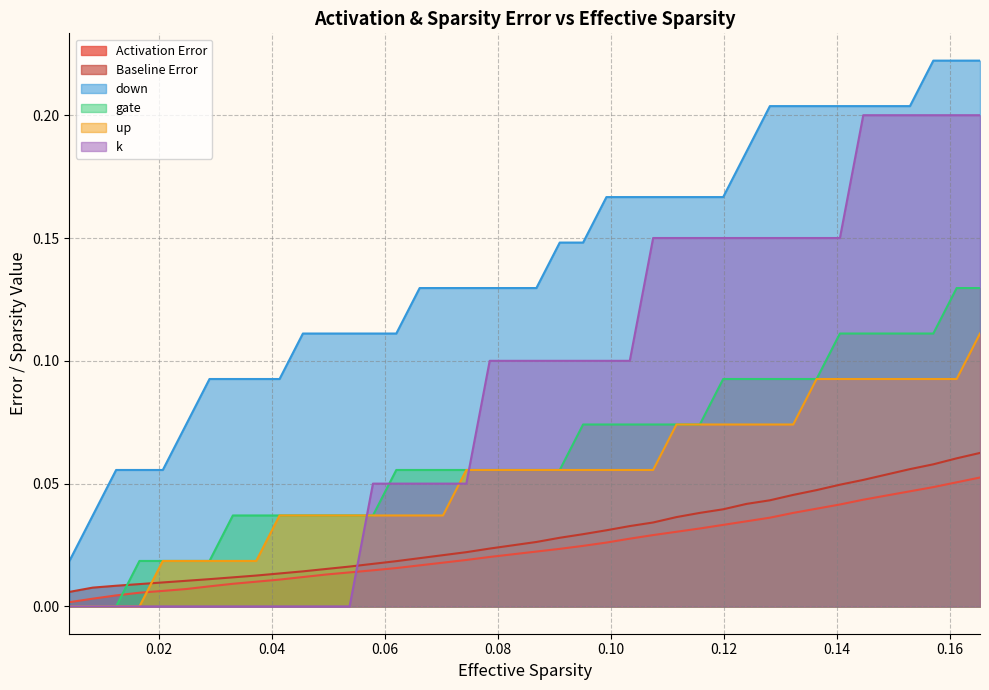

How many intersections are there between Baseline Error and up?

1